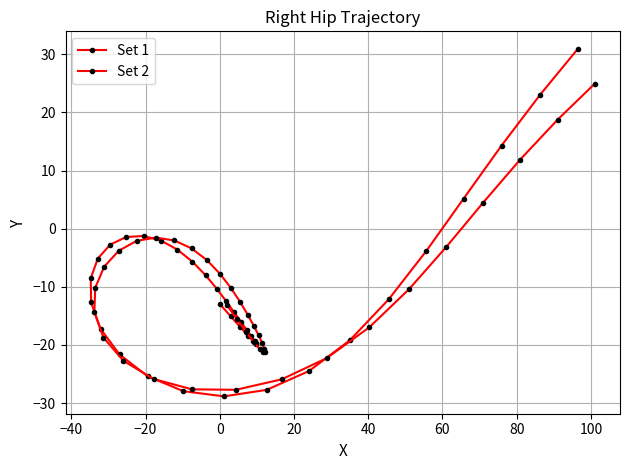

At which category does Set 1 reach its first local valley?

40